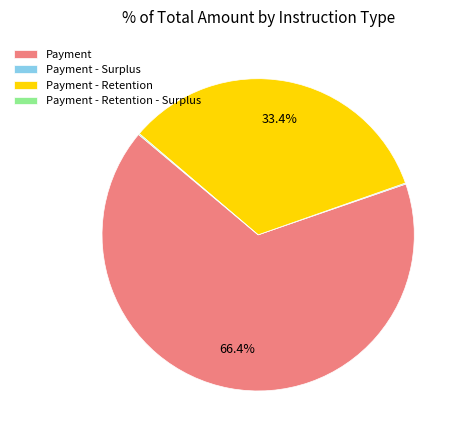

To the nearest percent, what is the difference between the largest and smallest slice percentages?

66%